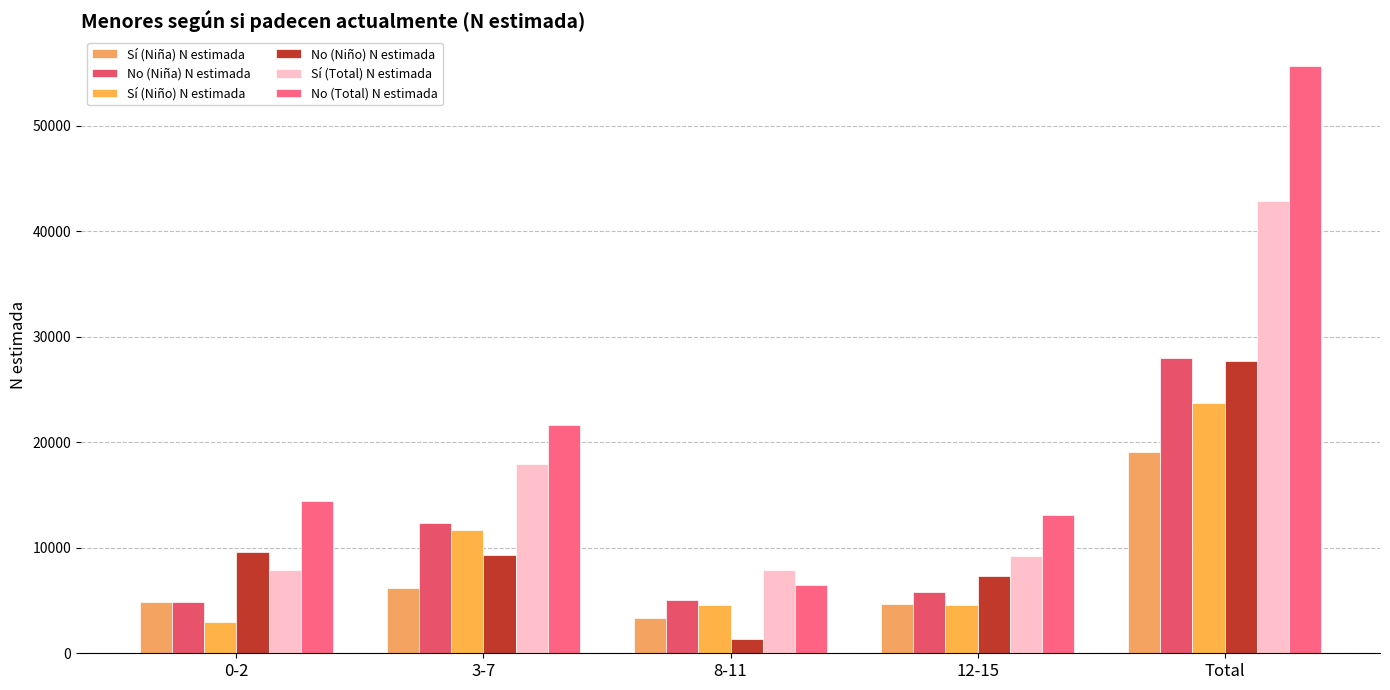

What is the smallest value displayed?

1396